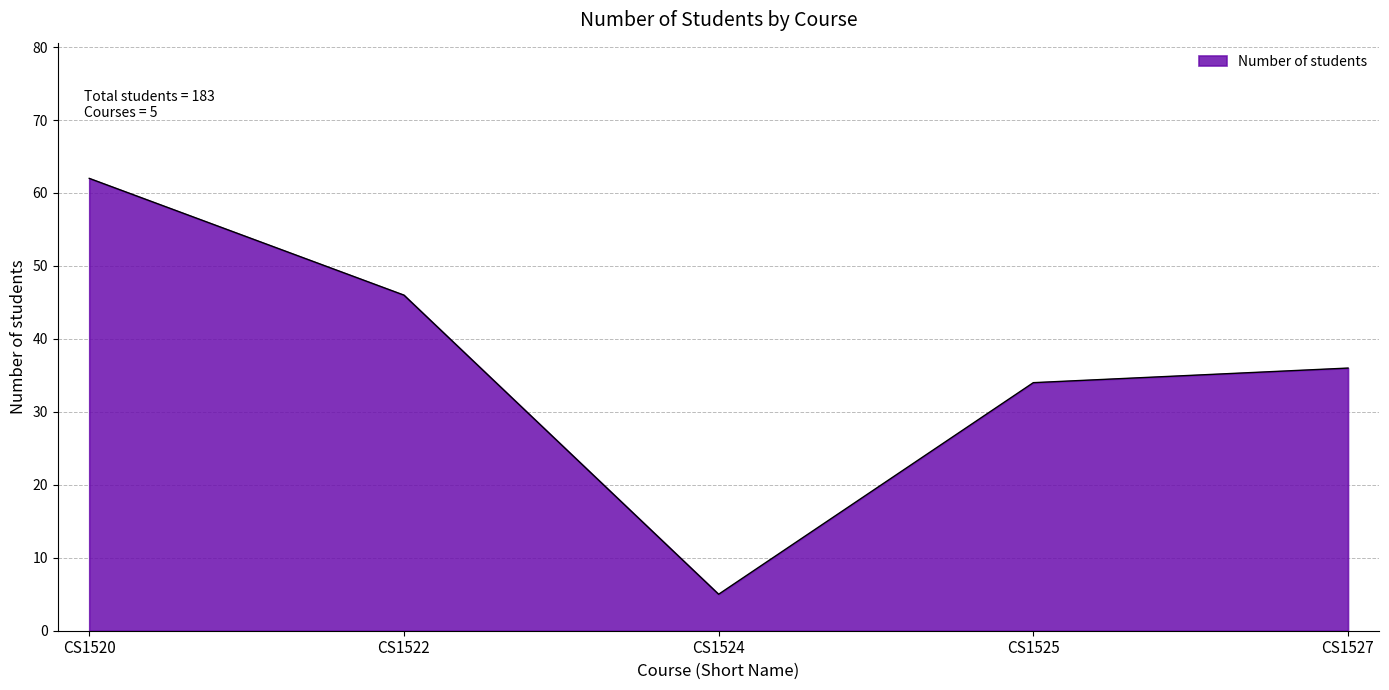

At which label is the value closest to 33?

CS1525